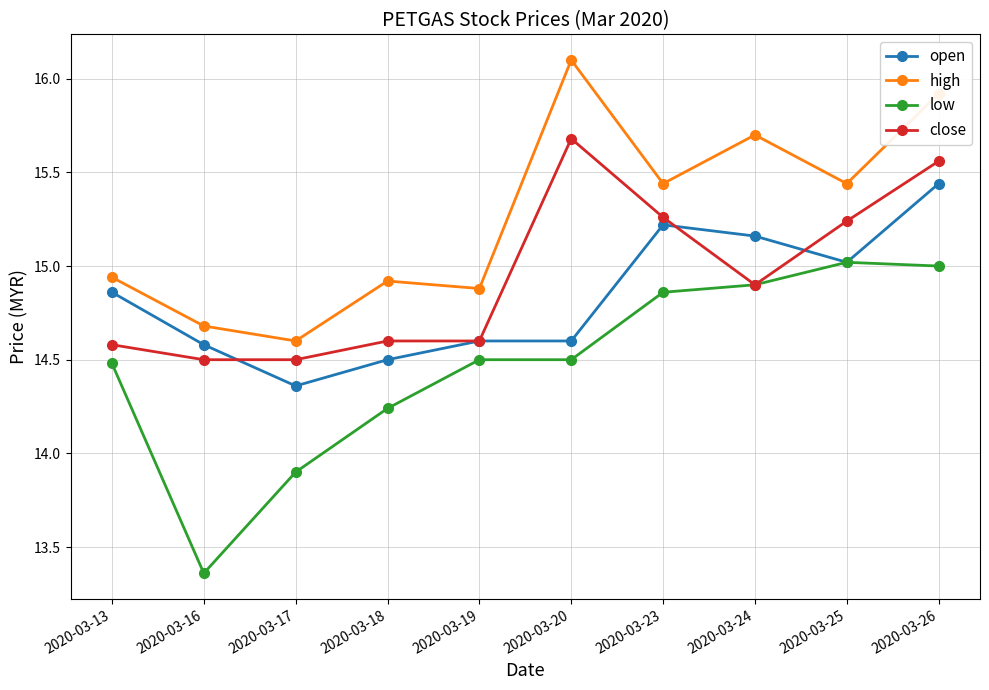

At how many categories does at least one series exceed 14?

10